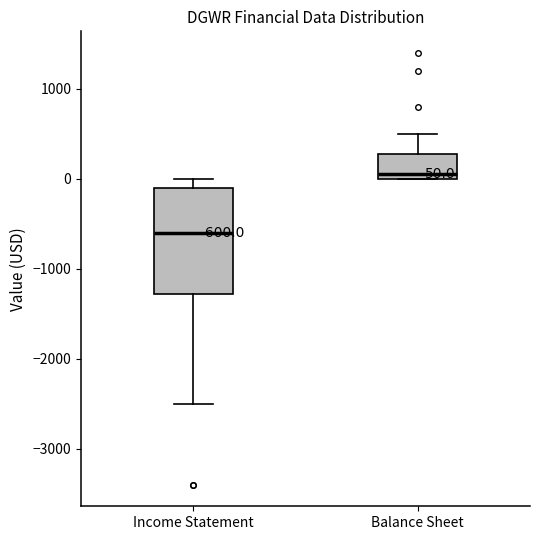

Which box's median line is the highest?

Balance Sheet